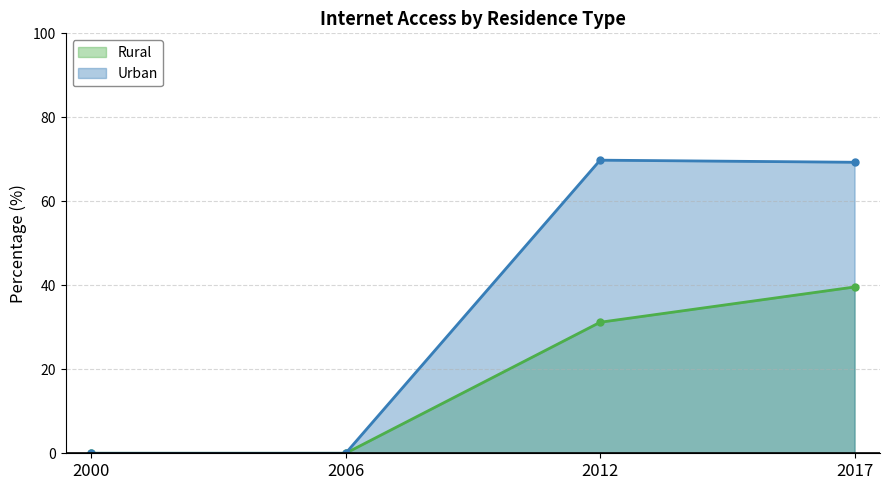

Is it true that Rural equals -22.3 at 2000?

False